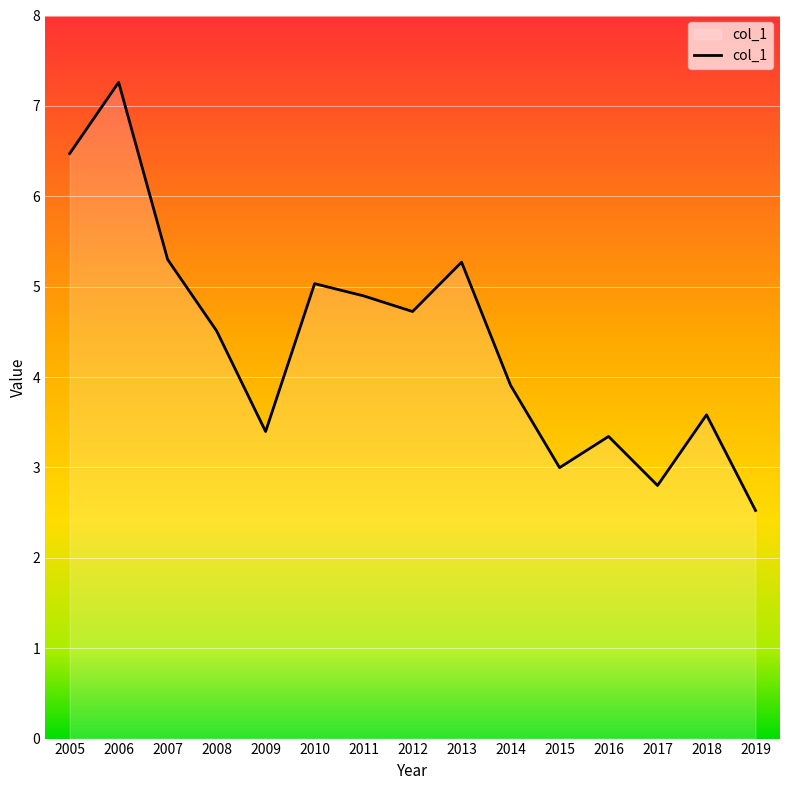

Reading left to right, transcribe all the data shown in this chart.

6.5	7.3	5.3	4.5	3.4	5.0	4.9	4.7	5.3	3.9	3.0	3.3	2.8	3.6	2.5